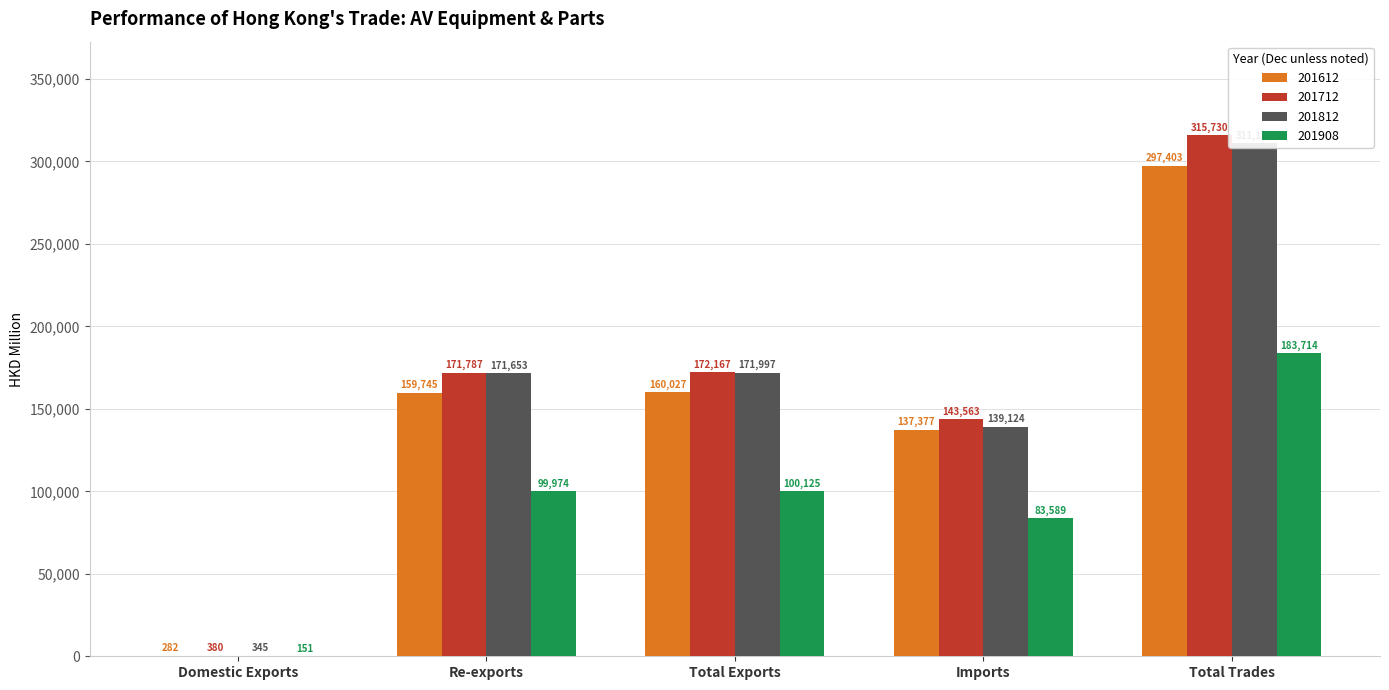

How many data points in 201812 are less than 171652?

2